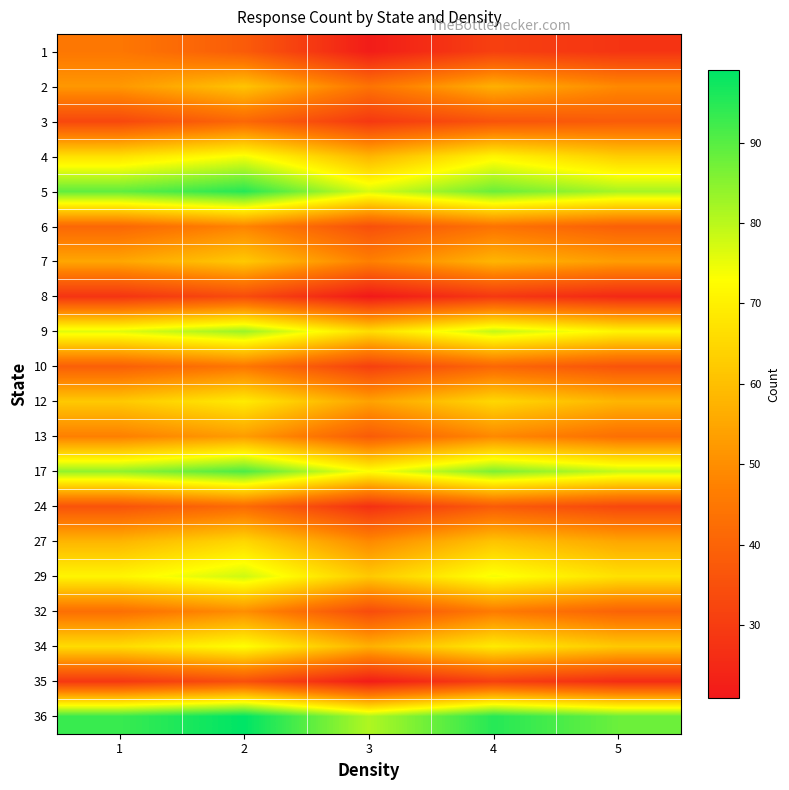

What is the greatest value displayed?

99